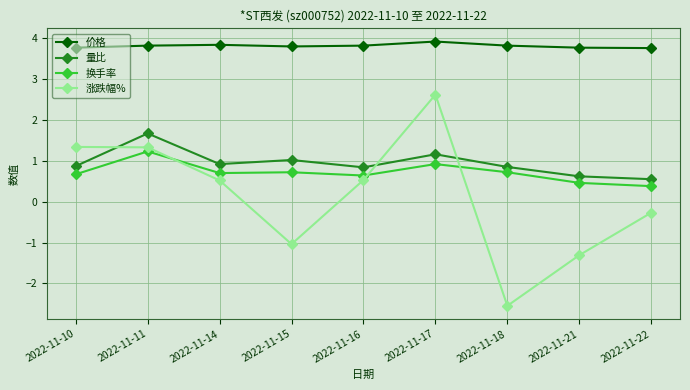

List the series in order of their peak value, lowest first.

换手率, 量比, 涨跌幅%, 价格